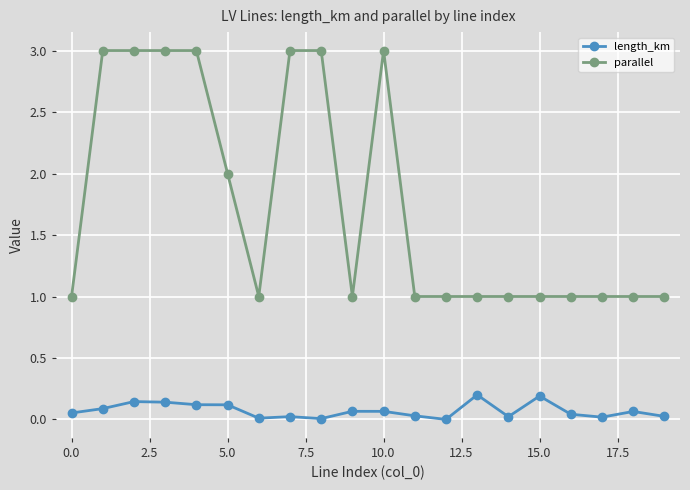

What is the difference between the second highest and second lowest values in the parallel series?

2.0